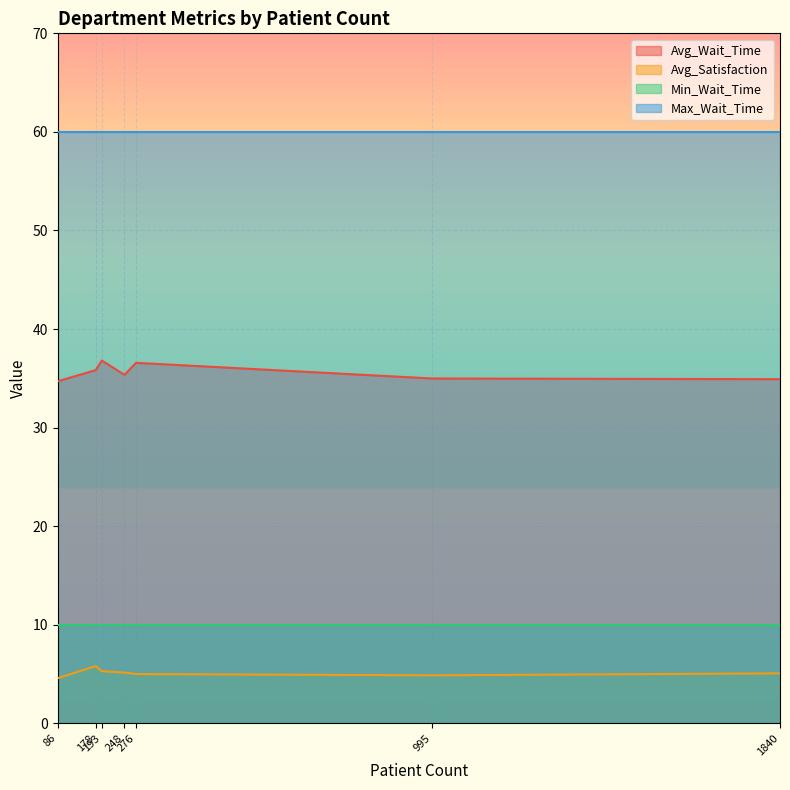

What is the maximum value for Avg_Satisfaction?

5.8